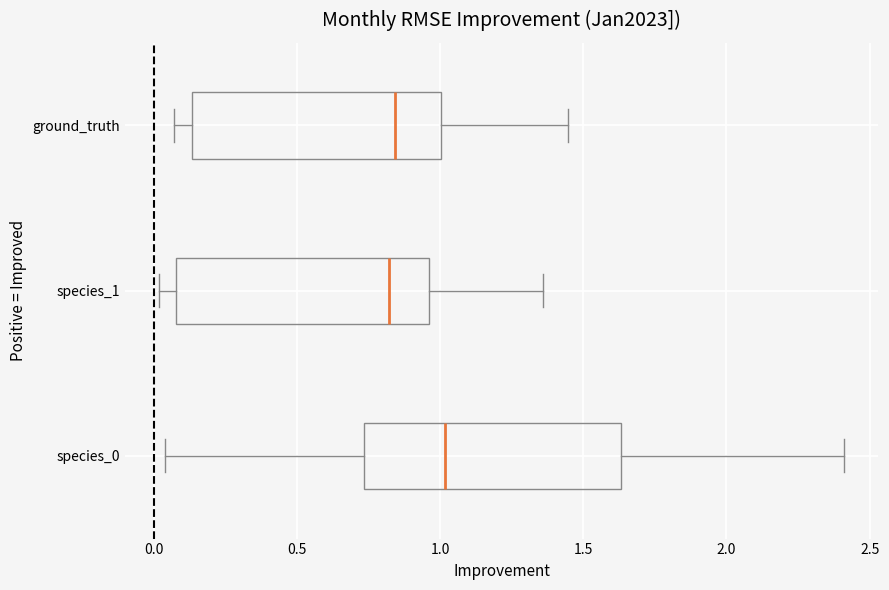

Where does the left whisker of the box for ground_truth end on the x-axis? The values are not printed on the chart, so give them approximately, as read against the axis.

0.05